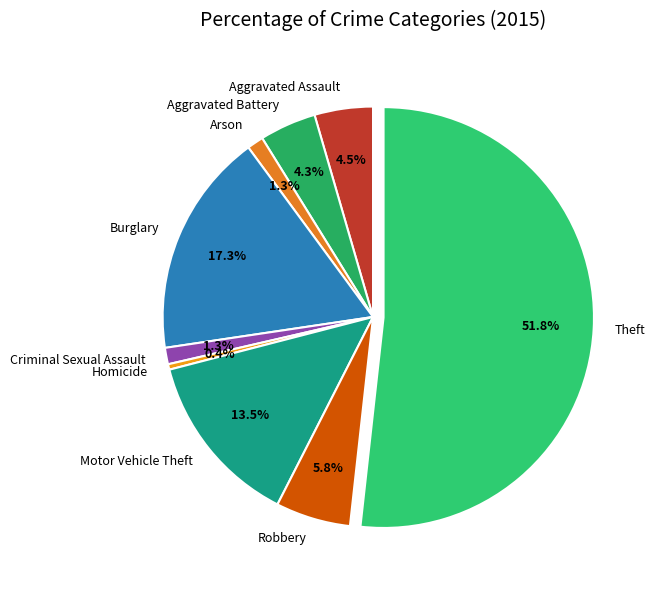

To the nearest percent, what is the difference between the Robbery and Criminal Sexual Assault slice percentages?

4%